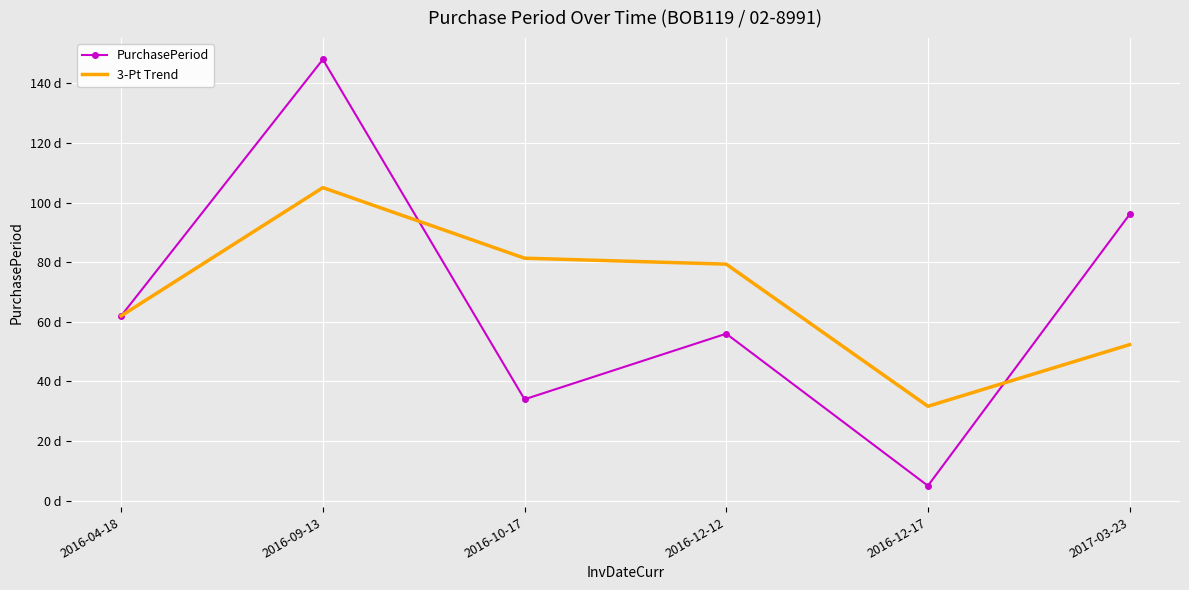

Reading left to right, what are all the values shown in this chart?

PurchasePeriod: 2016-04-18=62.0	2016-09-13=148.0	2016-10-17=34.0	2016-12-12=56.0	2016-12-17=5.0	2017-03-23=96.0
3-Pt Trend: 2016-04-18=62.0	2016-09-13=105.0	2016-10-17=81.3	2016-12-12=79.3	2016-12-17=31.7	2017-03-23=52.3